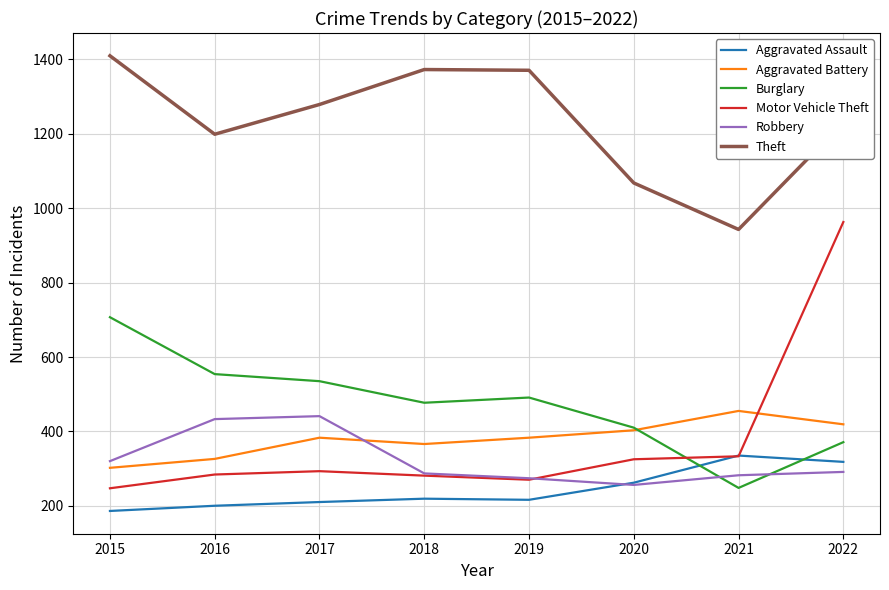

Is the value of Aggravated Battery at 2015 greater than the value of Motor Vehicle Theft at 2015?

Yes